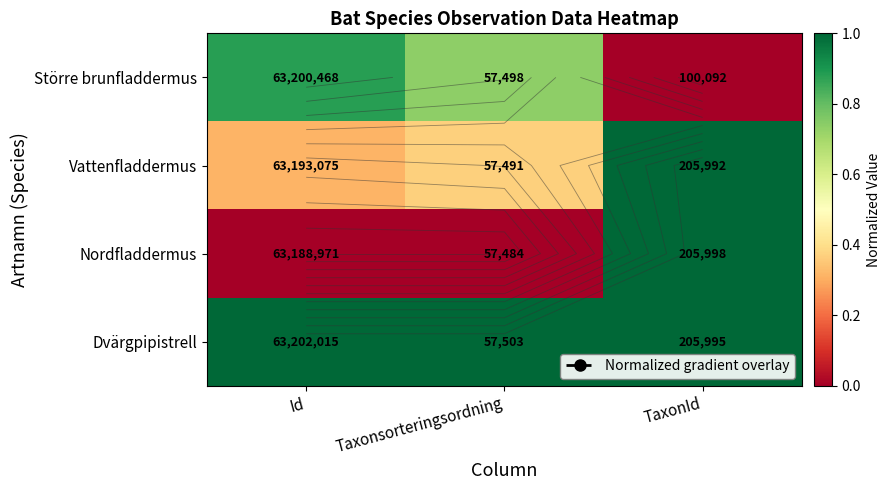

How many categories are shown in the chart?

3